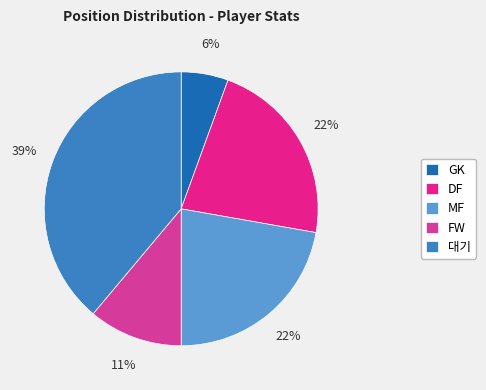

How many segments does this pie chart have?

5